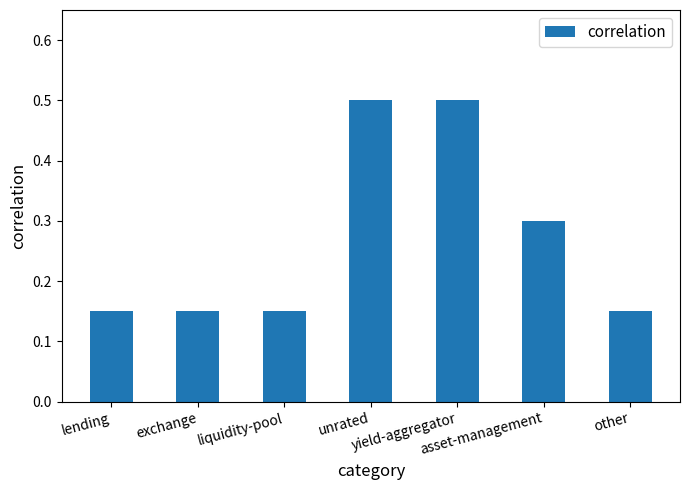

What is the greatest value displayed?

0.5